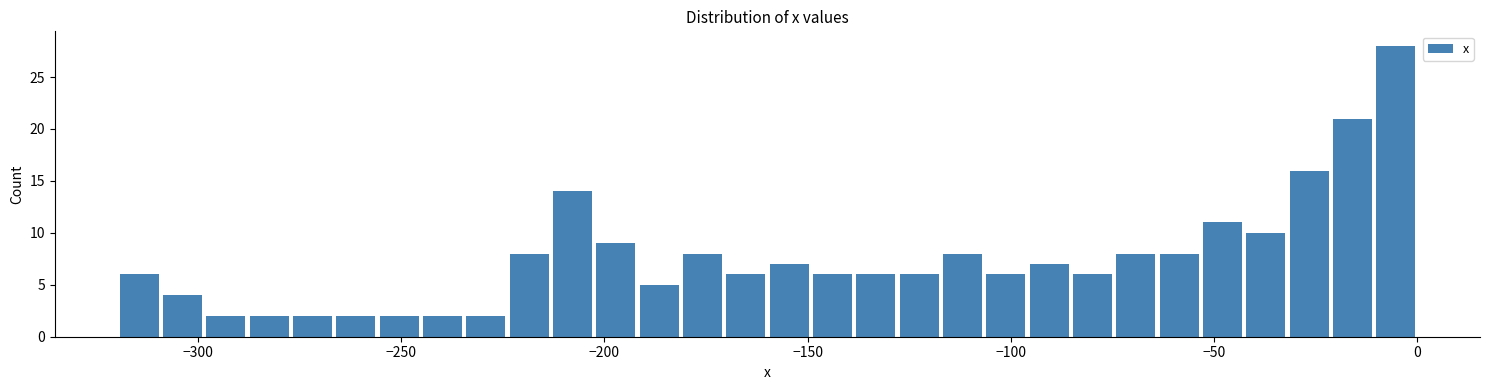

Read against the x-axis, roughly where is the centre of the tallest bar?

-5